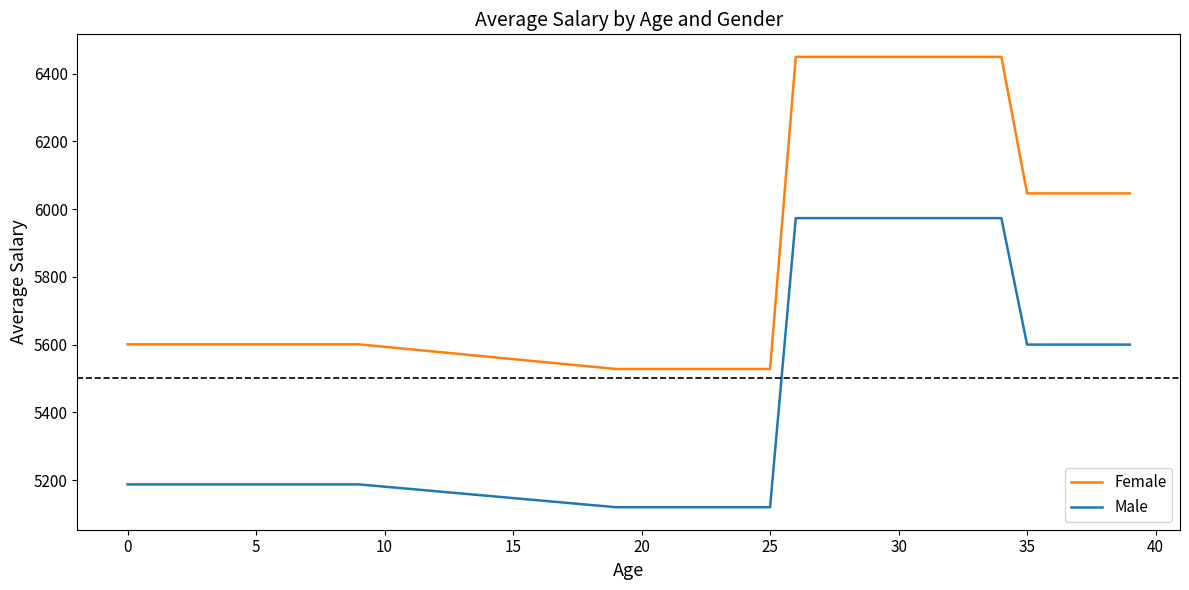

Which series has the widest spread of values?

Female